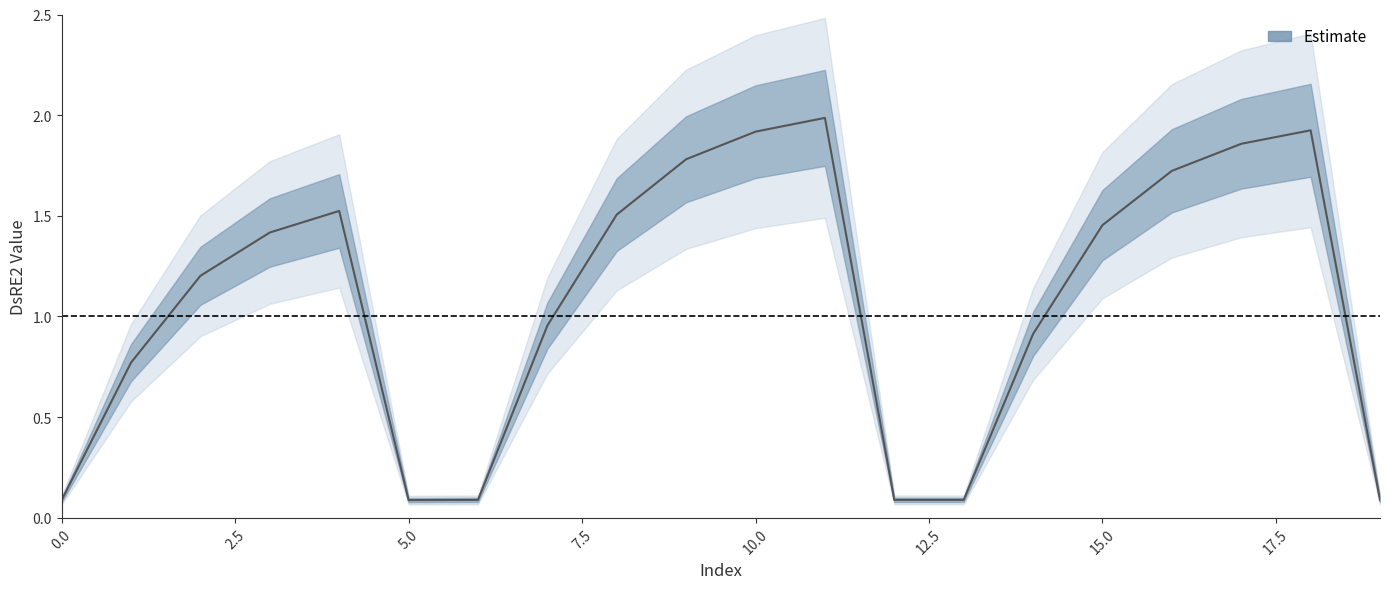

What is the difference between the second highest and second lowest values?

1.8